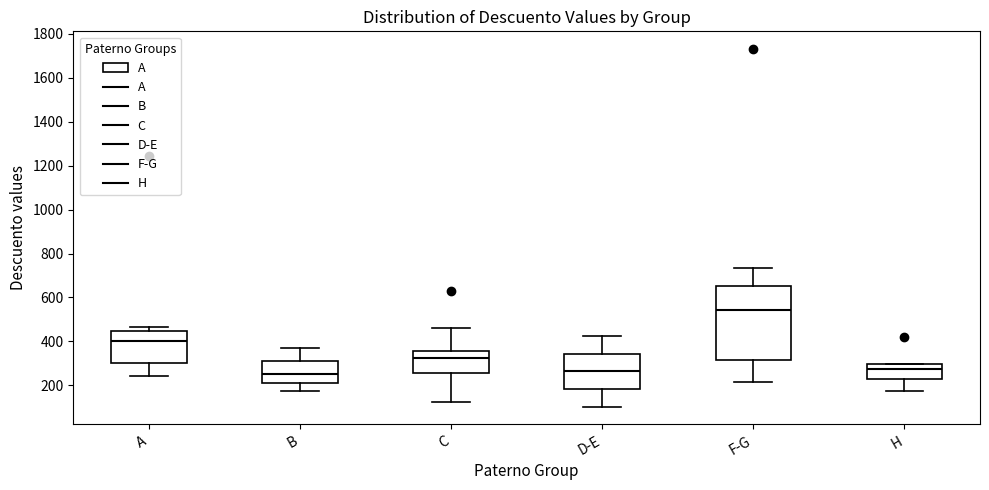

Comparing the boxes themselves (not the whiskers), which one is the tallest?

F-G